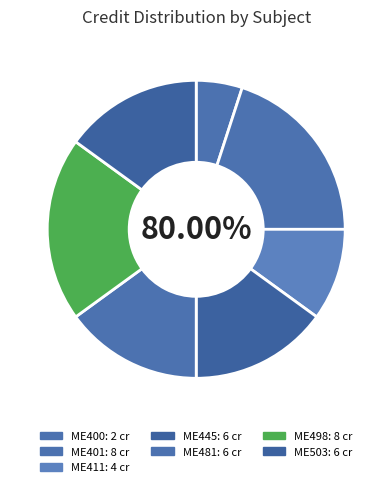

What is the largest slice in the pie chart?

ME401